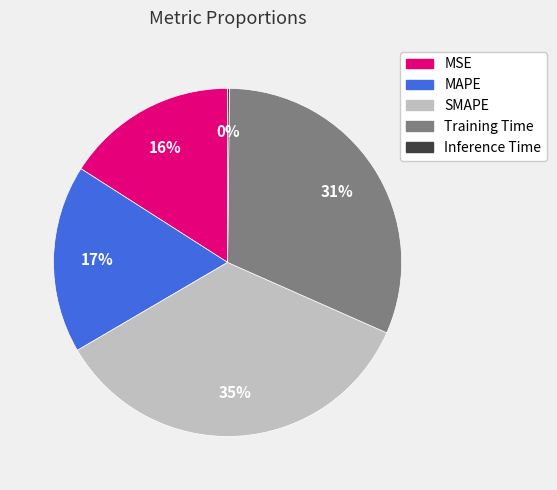

The MSE slice represents 16% of the pie. True or false?

True